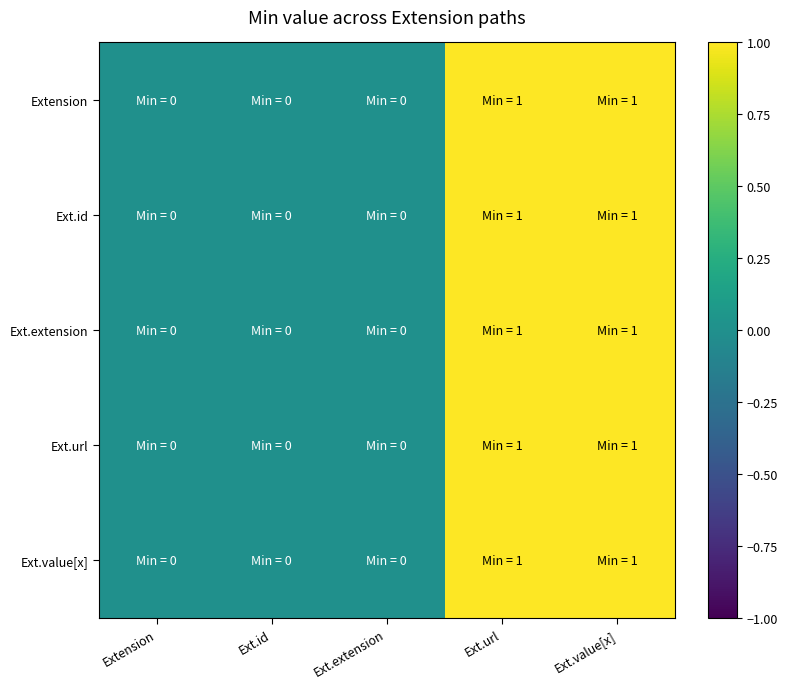

How many distinct data groups are displayed?

5